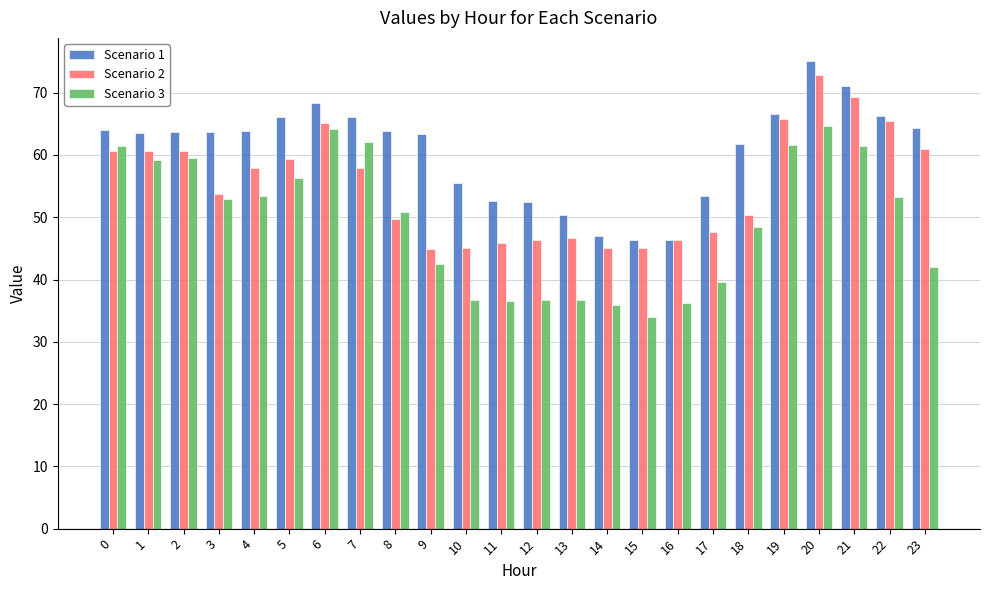

The value of Scenario 1 at 22 is 66.3. True or false?

True